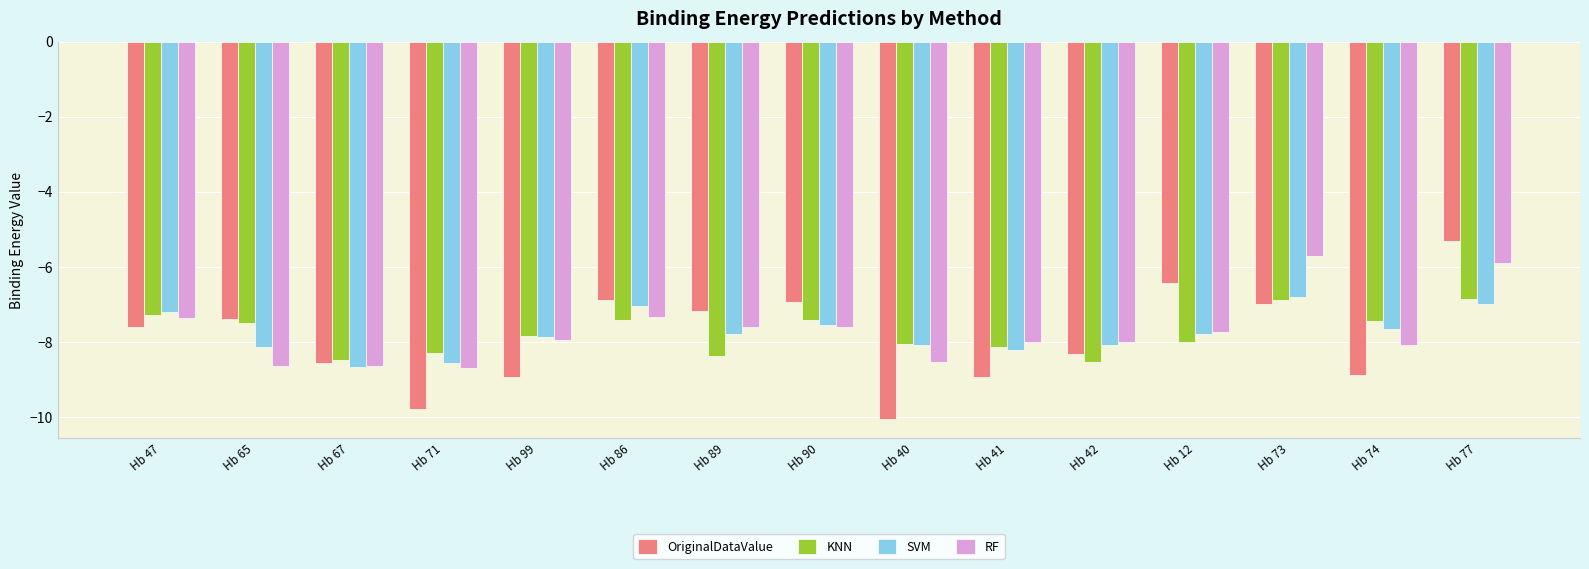

What is the sum of all SVM values?

-116.4